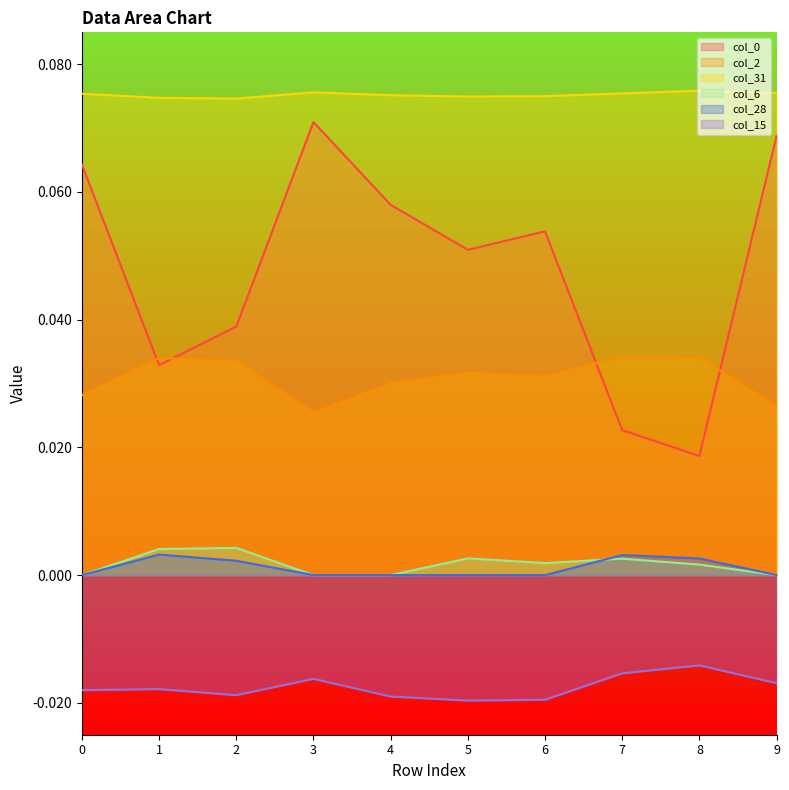

Which series has the widest spread of values?

col_0